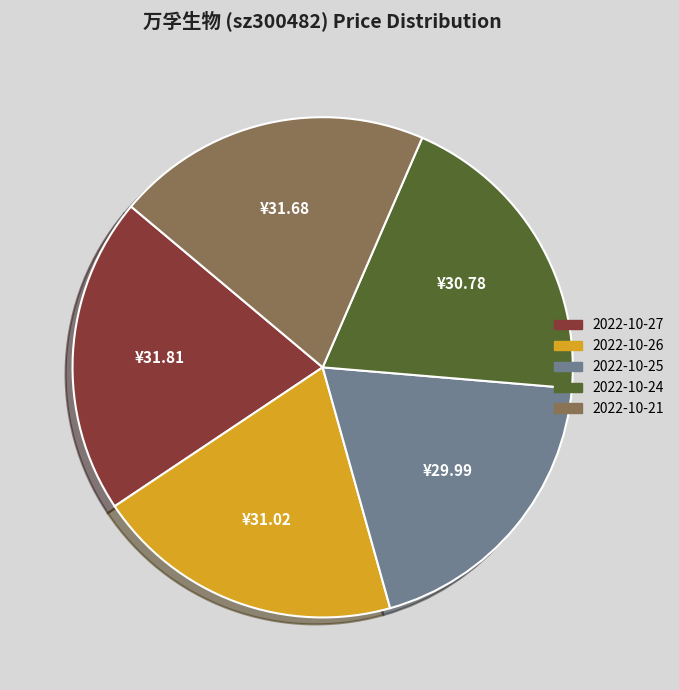

How many slices are in this pie chart?

5